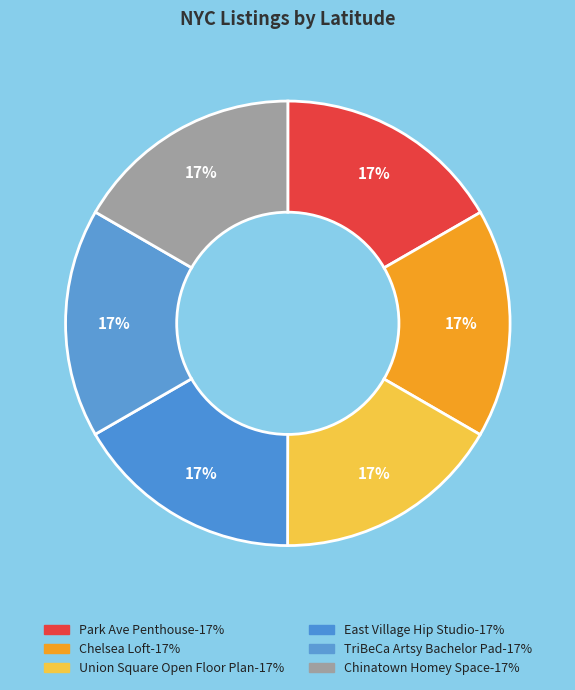

Which category has the smallest portion of the pie?

Chinatown Homey Space